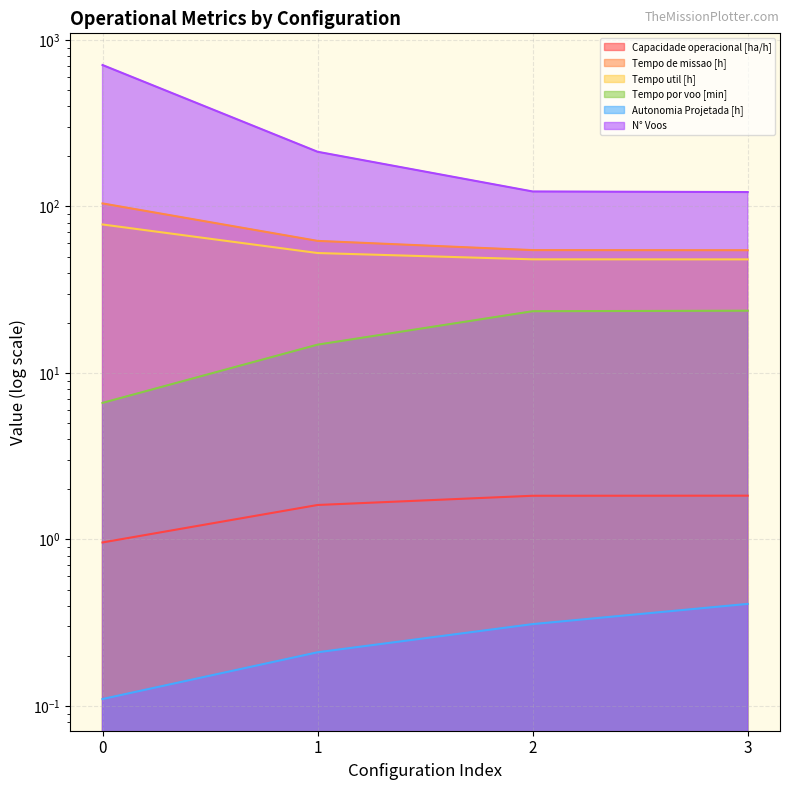

What is the difference between the highest and lowest values at 3?

121.6